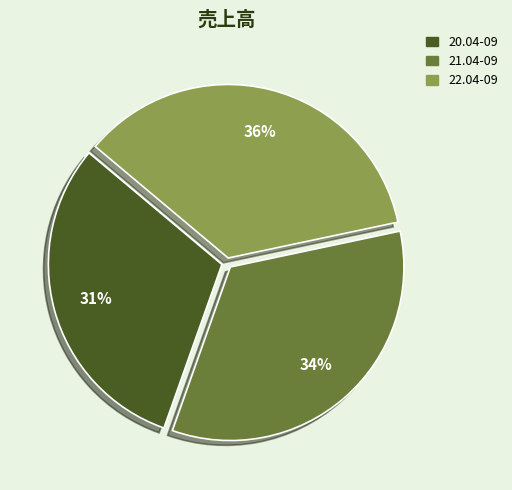

Is there a majority slice in this chart?

No